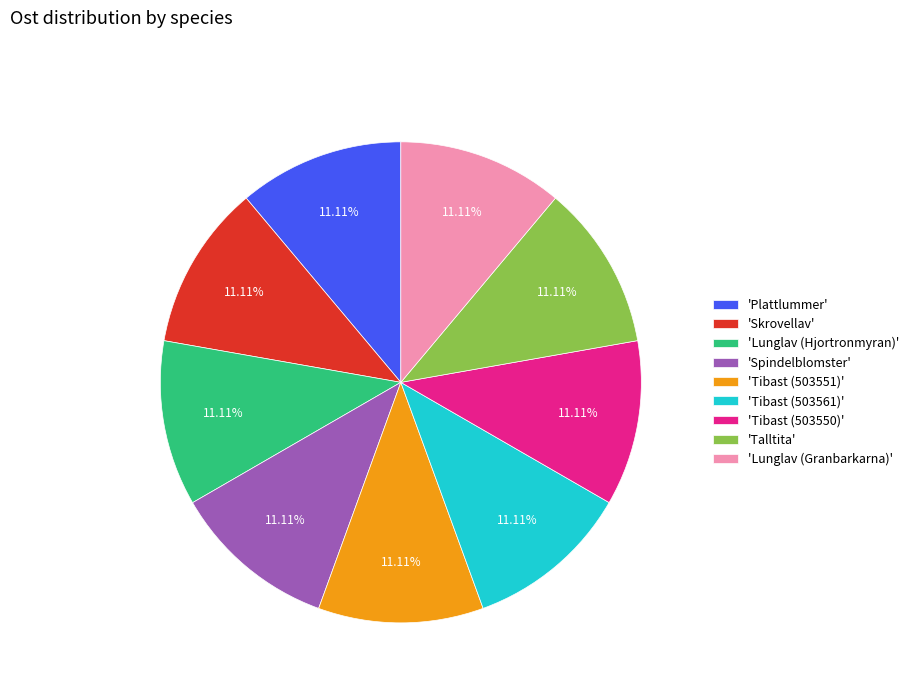

Do 'Spindelblomster' and 'Tibast (503561)' together represent more than half of the pie?

No